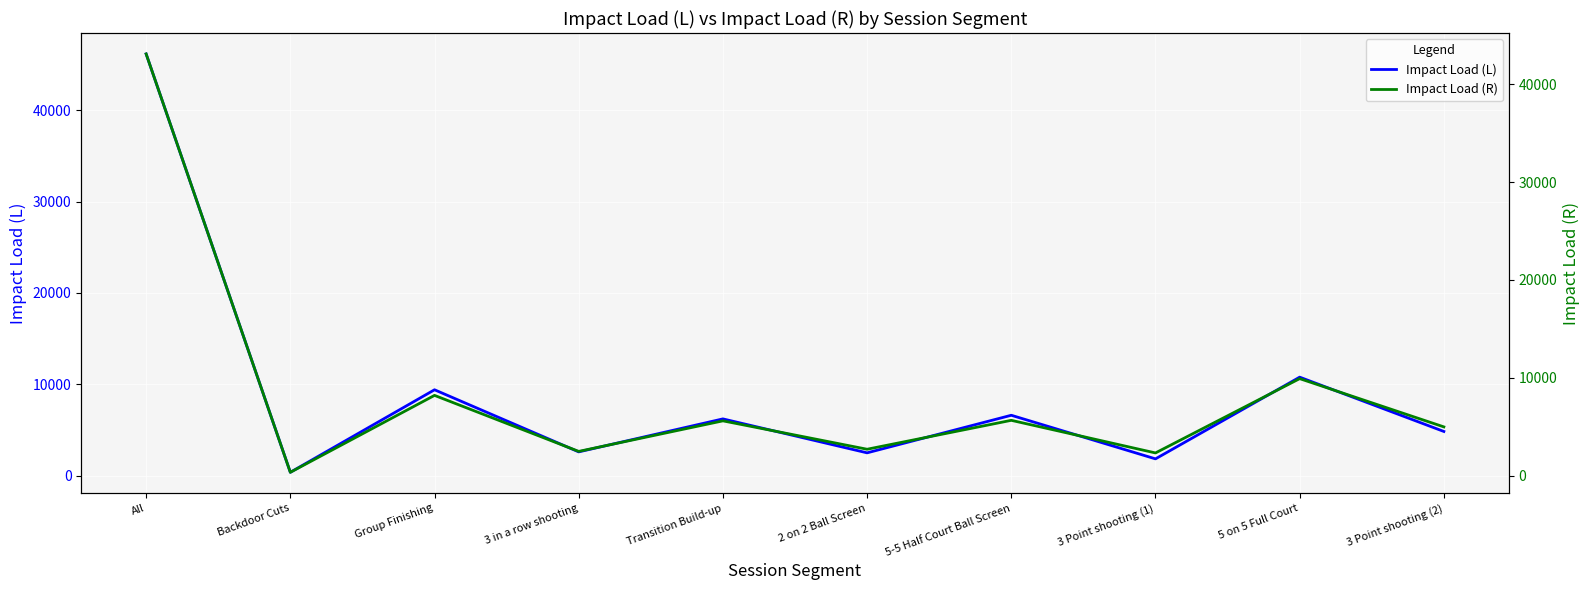

What is the total value across all series at 5 on 5 Full Court?

20680.2